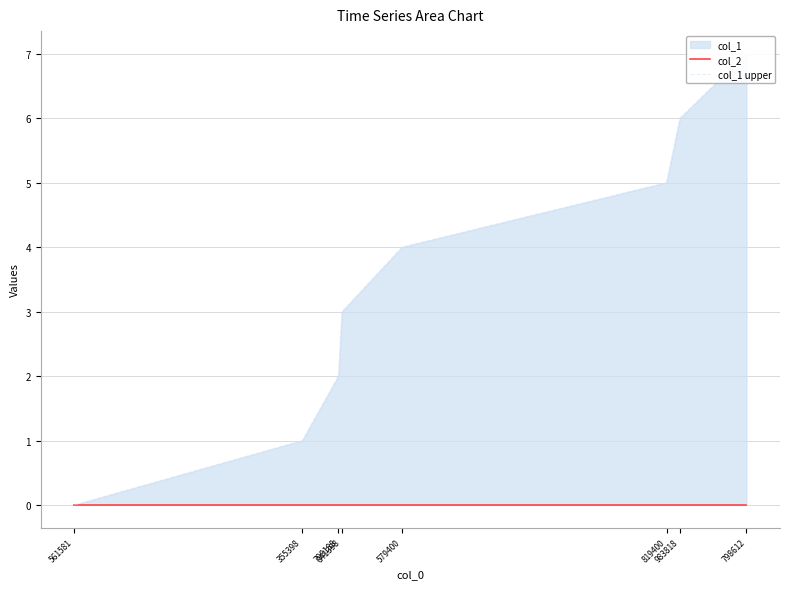

How many lines are shown in the chart?

2